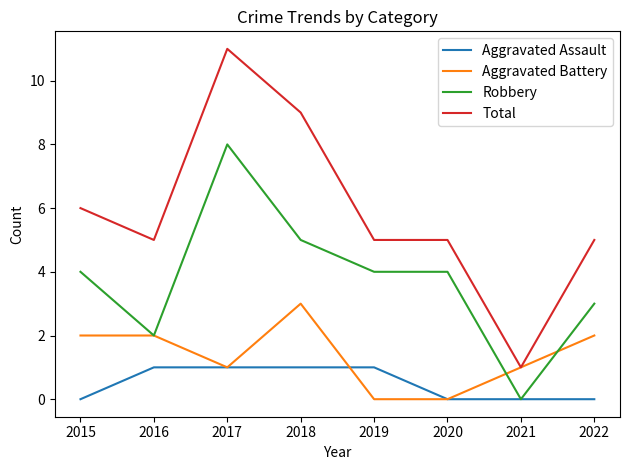

Rank the series at 2015 from lowest to highest value.

Aggravated Assault, Aggravated Battery, Robbery, Total